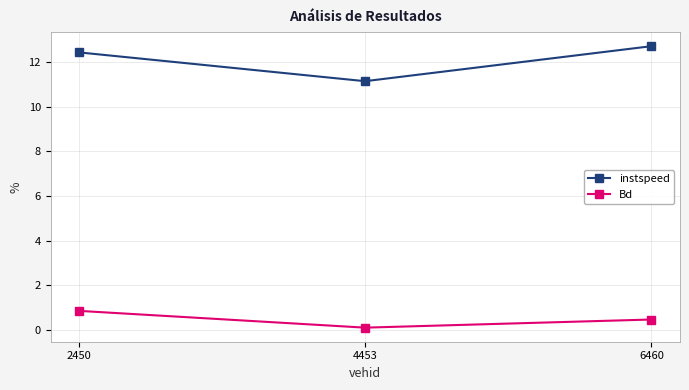

Rank the series by their maximum value, from lowest to highest.

Bd, instspeed